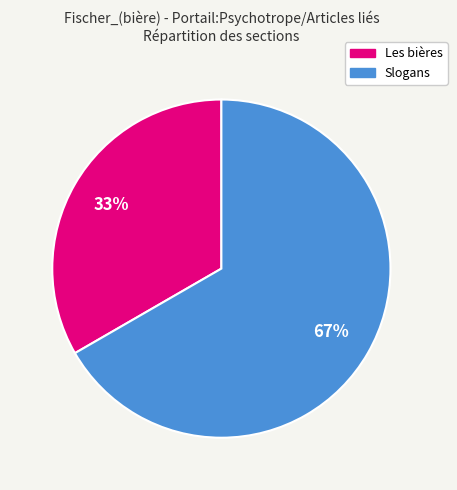

Which slice is the largest?

Slogans